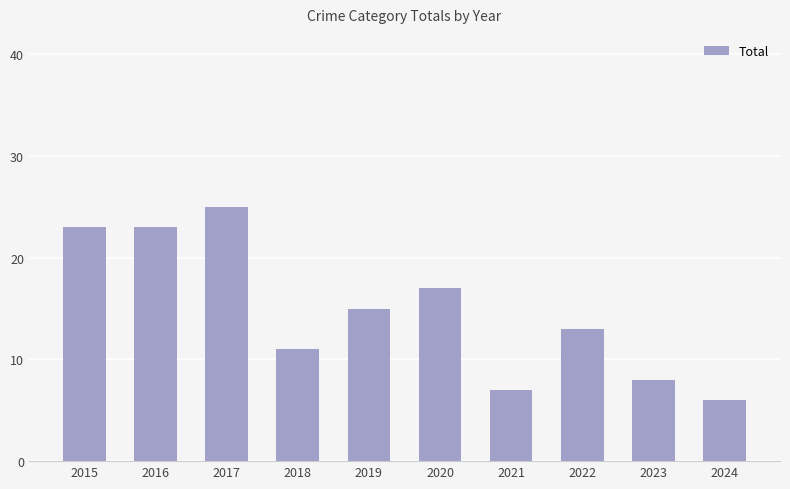

What is the value of the 10th bar from the left?

6